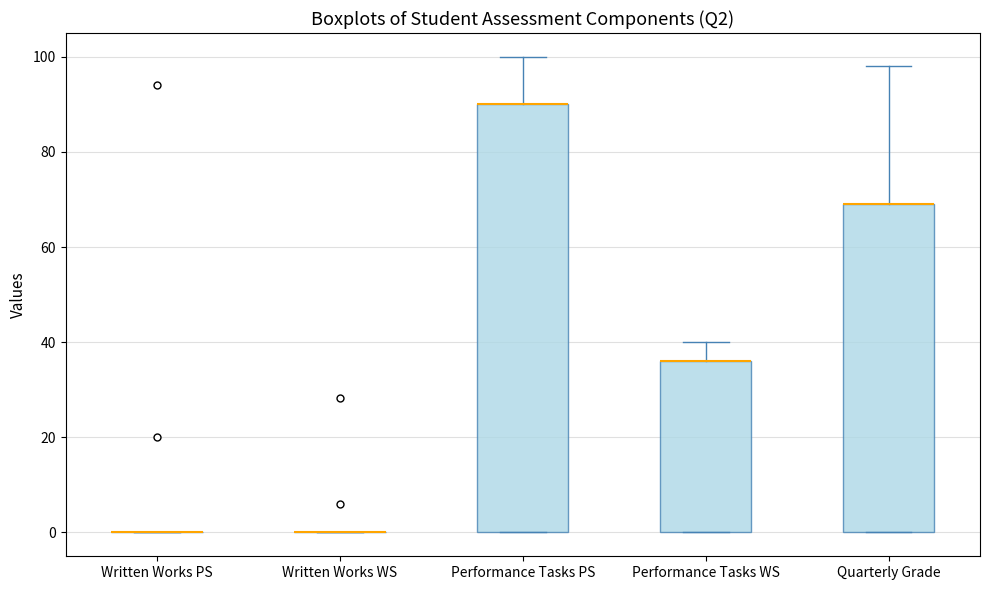

Where is the lower edge of the box for Performance Tasks PS on the y-axis? The values are not printed on the chart, so give them approximately, as read against the axis.

0